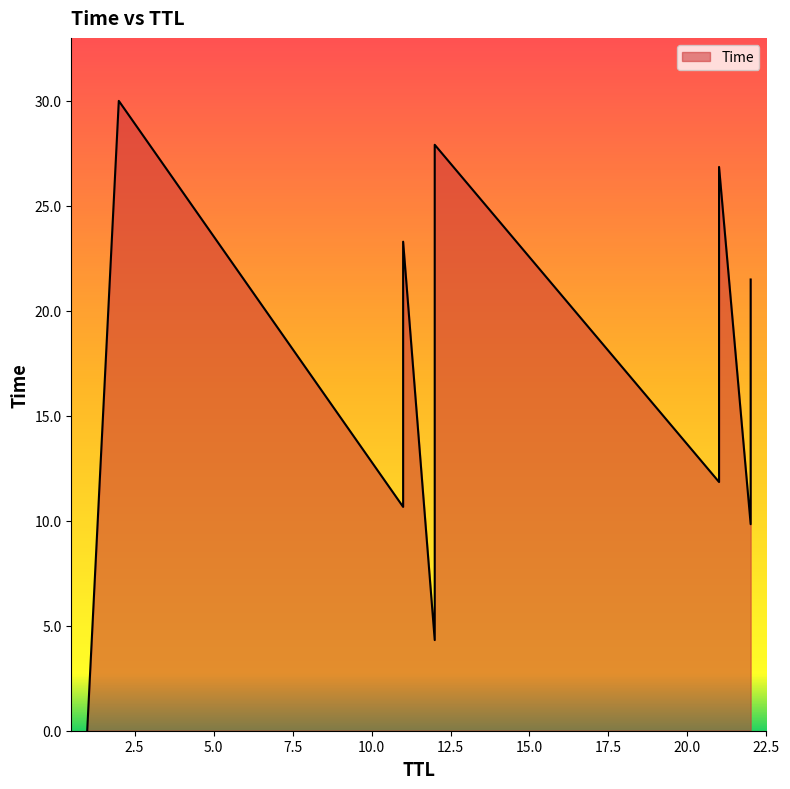

Is it true that the value at 21 is 6.0?

False